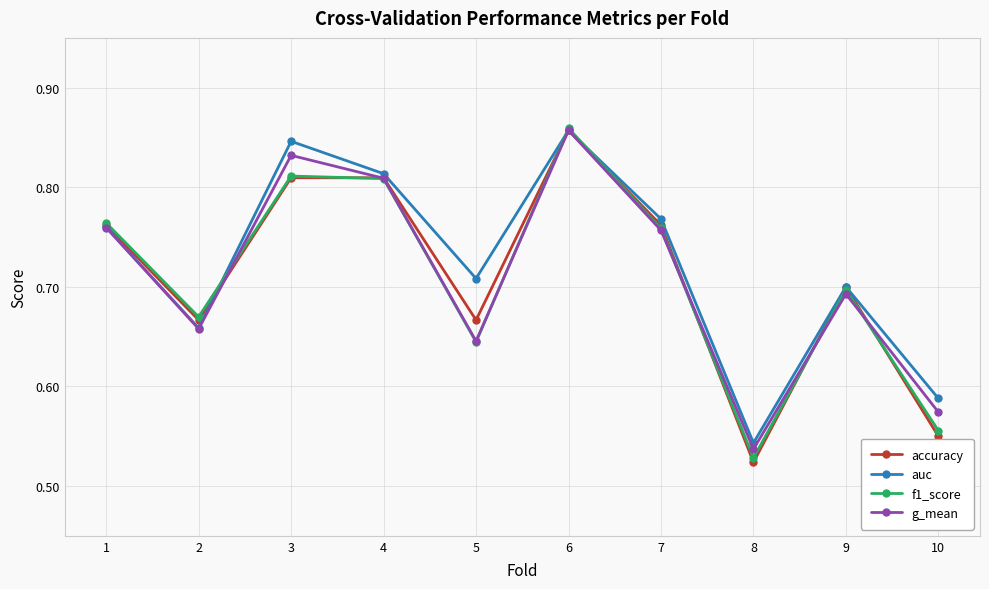

Which series has the largest total across all categories?

auc